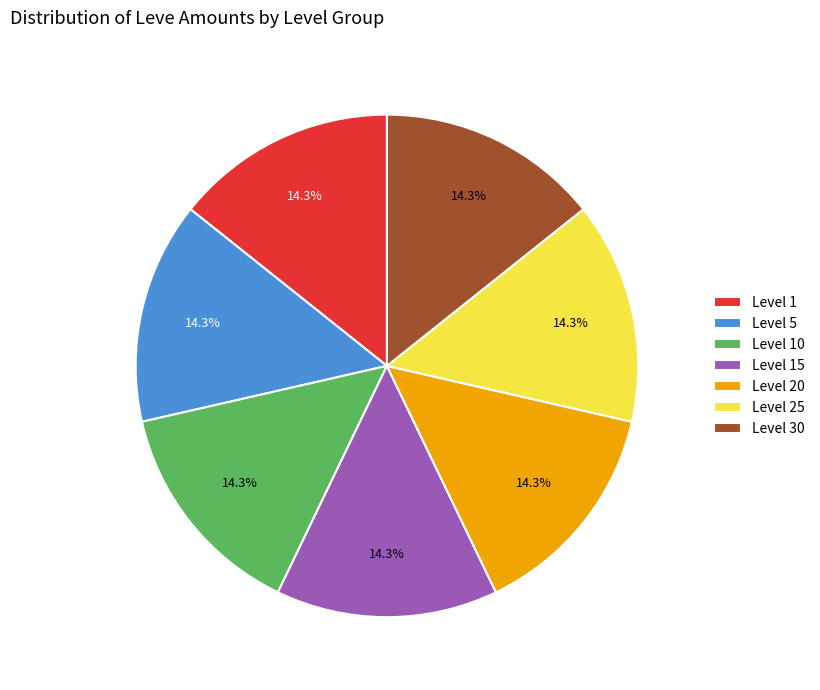

Approximately how many times larger is the value at Level 10 compared to Level 20?

1.0